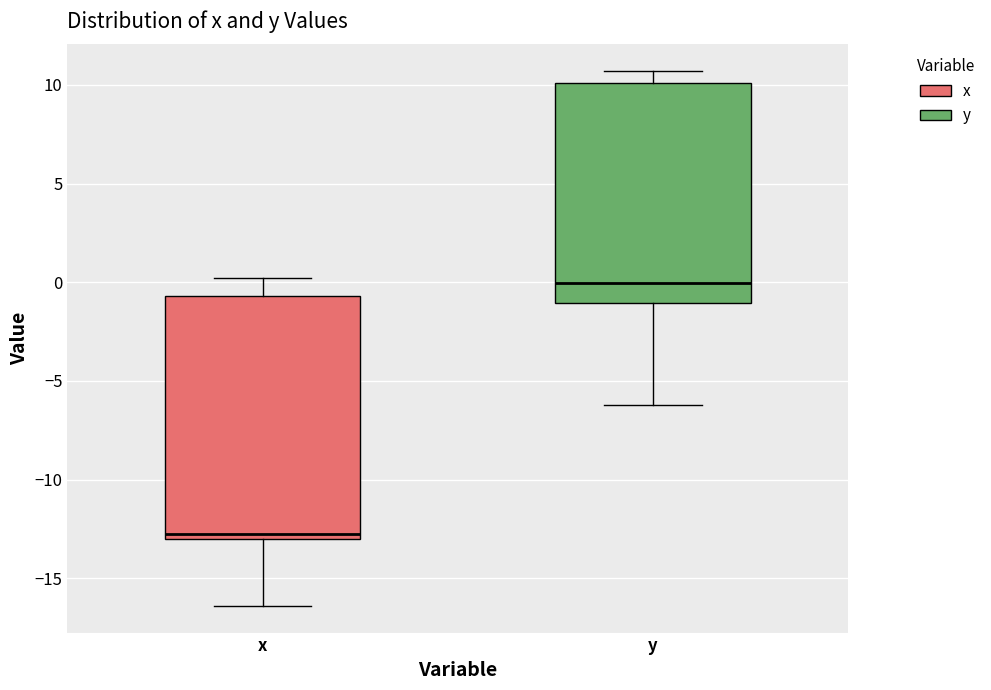

Reading left to right, transcribe this box plot: for each box, give where its median line is, the range the box spans, and where its two whiskers end, as read against the y-axis. The values are not printed on the chart, so give them approximately, as read against the axis.

x: median -12.5, box -13.0 to -0.5, whiskers -16.5 to 0.0
y: median 0.0, box -1.0 to 10.0, whiskers -6.0 to 10.5